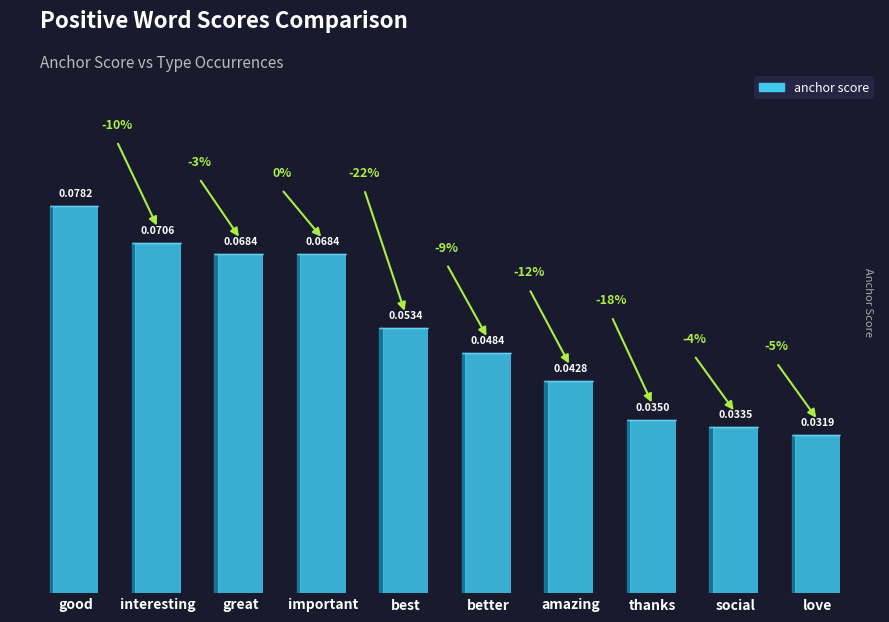

Between best and better, which is larger?

best